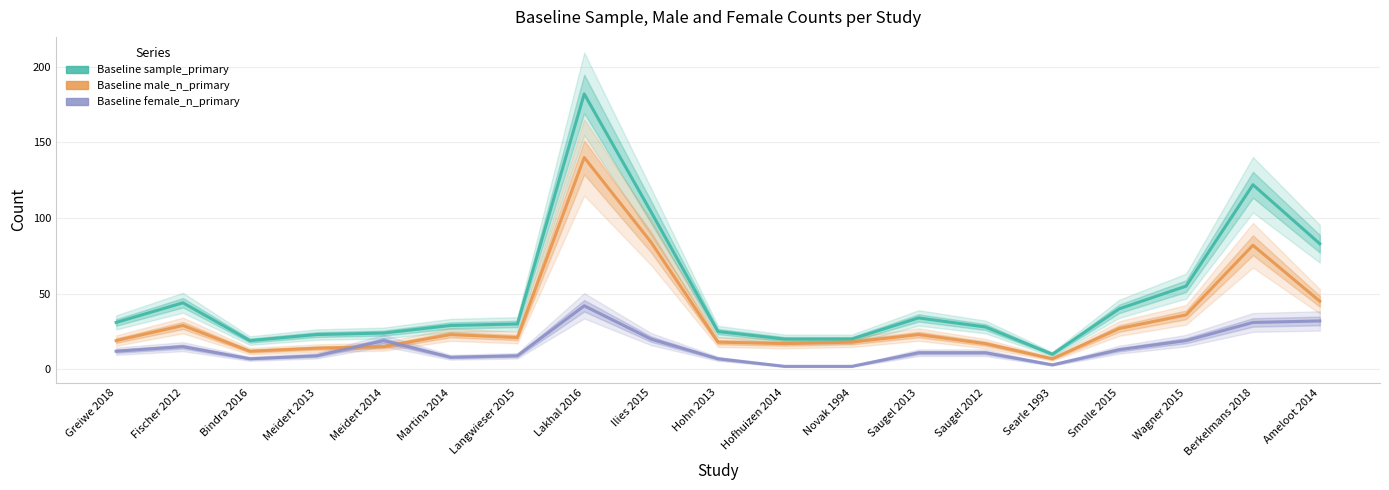

What is the lowest value of the Baseline sample_primary series?

10